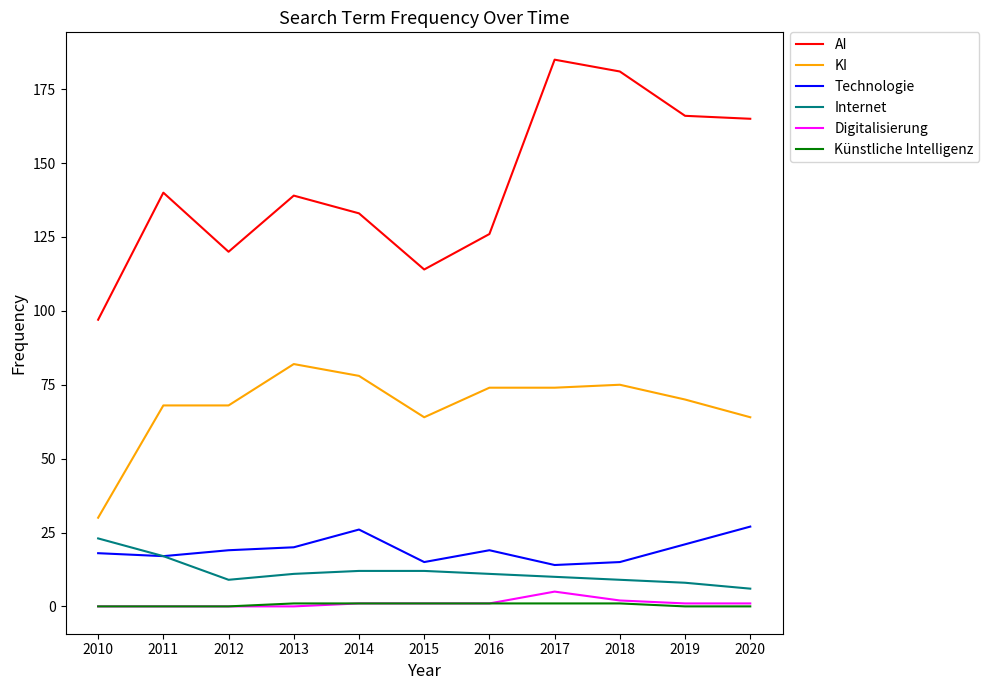

The Technologie series shows 44 at 2020. True or false?

False